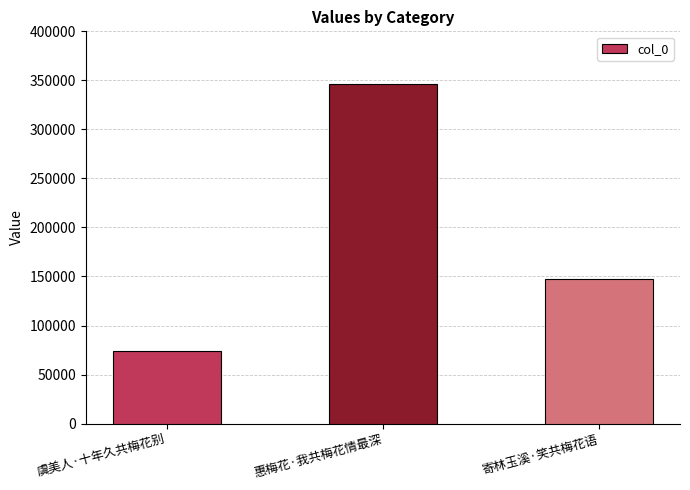

What is the maximum value shown in the chart?

346321